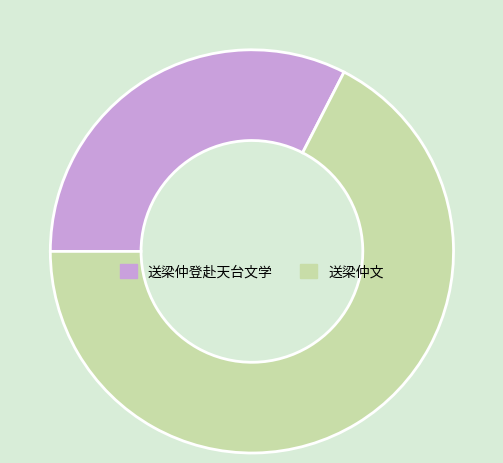

Which slice is the largest?

送梁仲文